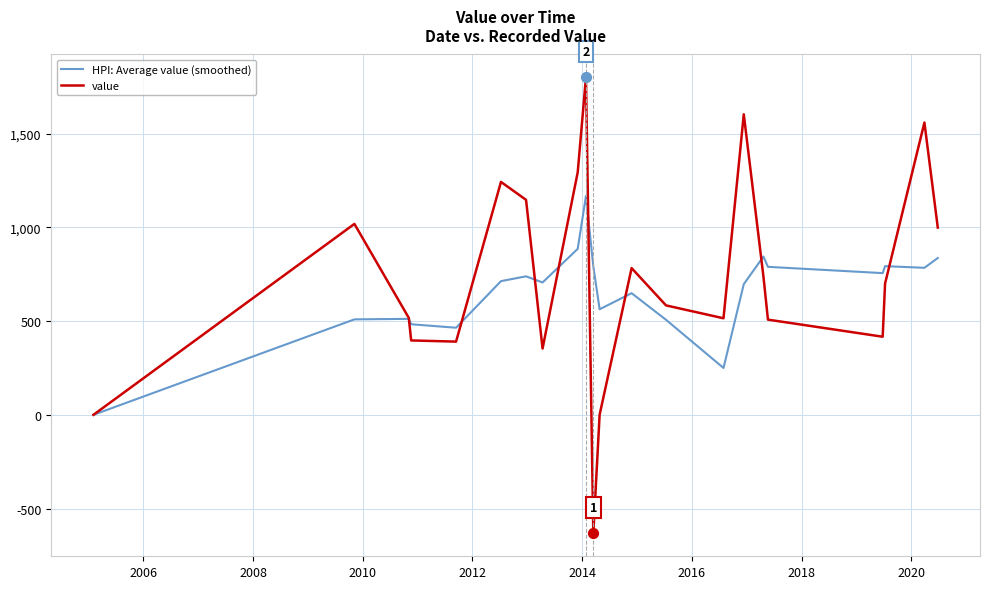

Which series has the widest spread of values?

value